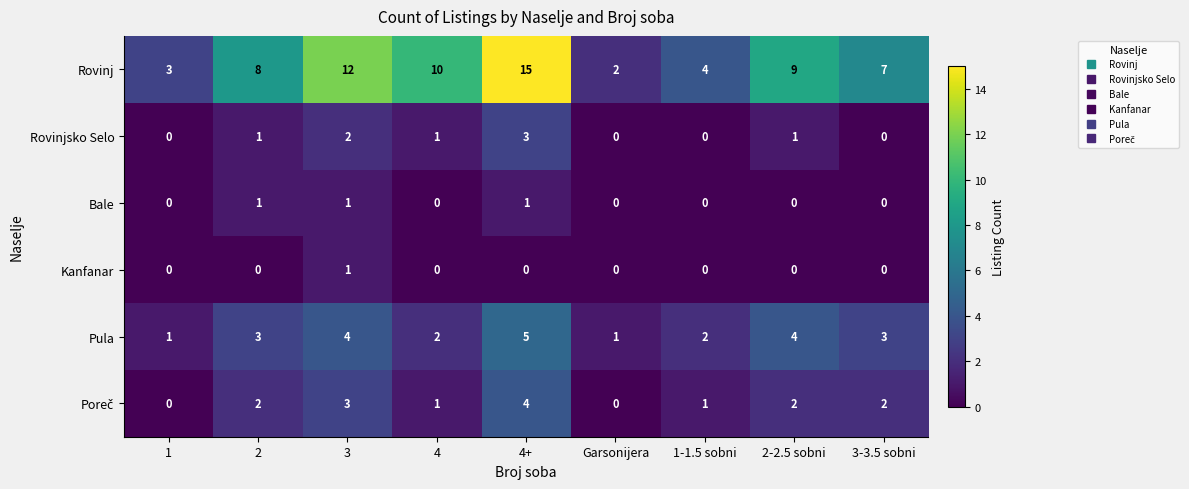

Between 1-1.5 sobni and 2-2.5 sobni, which series saw the biggest shift?

Rovinj